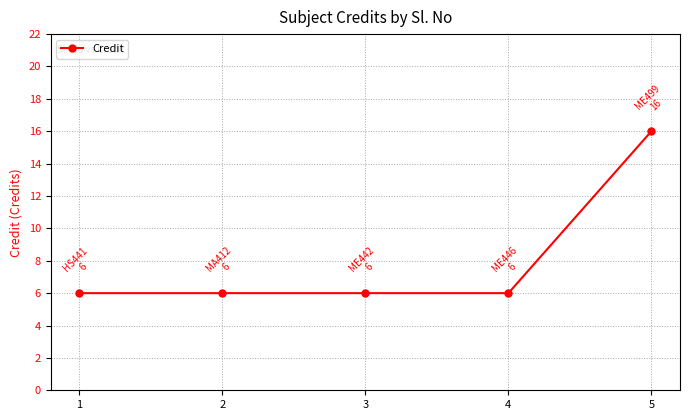

What is the greatest value displayed?

16